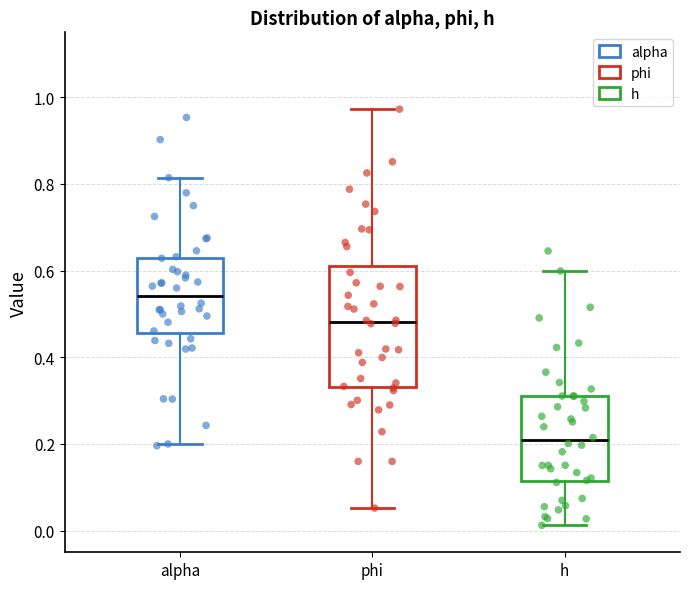

Reading left to right, read every box against the y-axis: the position of its median line, the range the box covers, and the ends of its whiskers. The values are not printed on the chart, so give them approximately, as read against the axis.

alpha: median 0.54, box 0.46 to 0.62, whiskers 0.20 to 0.82
phi: median 0.48, box 0.34 to 0.62, whiskers 0.06 to 0.98
h: median 0.20, box 0.12 to 0.32, whiskers 0.02 to 0.60